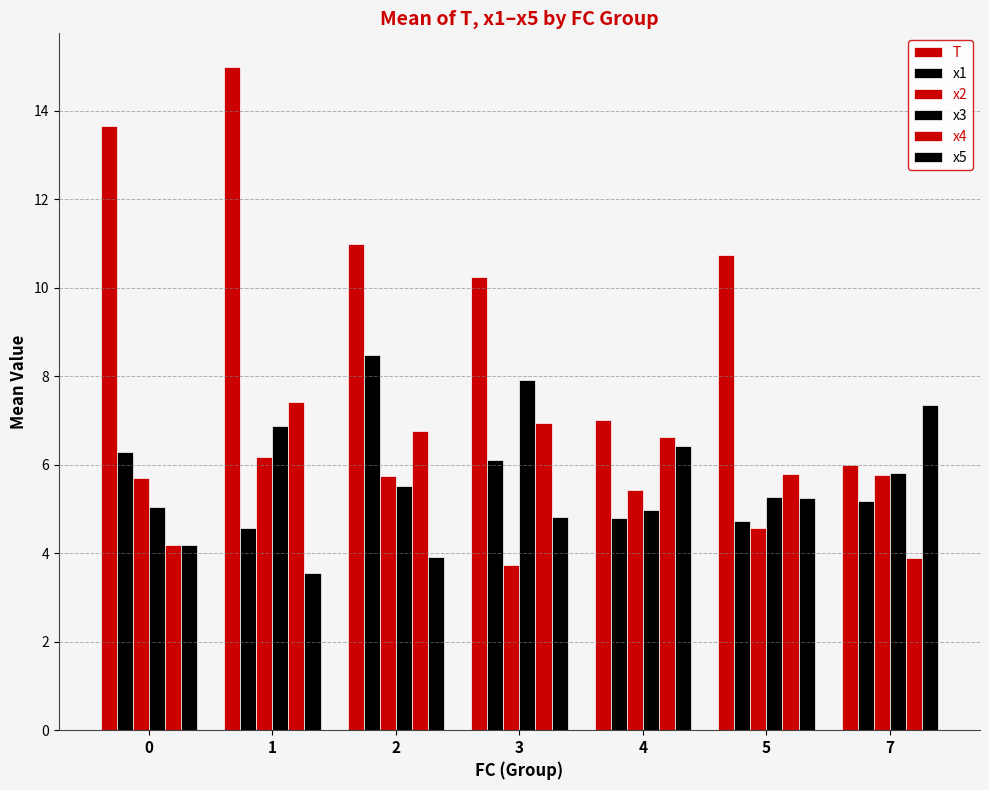

How many data points does each series have?

7